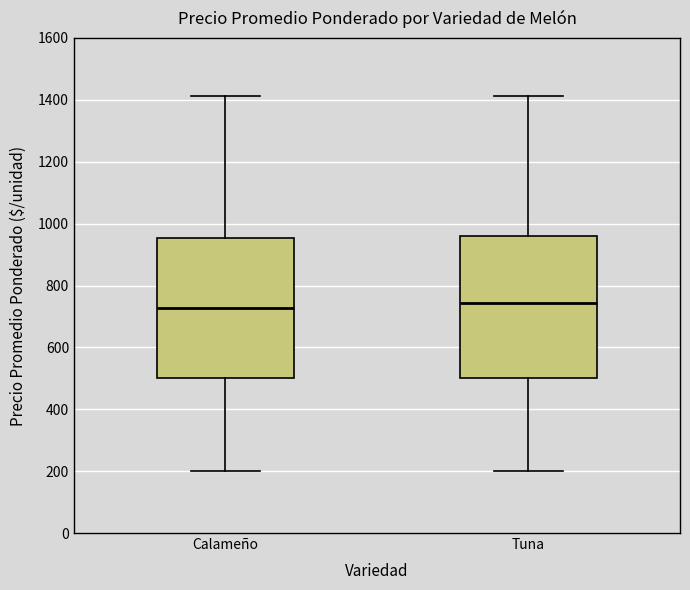

Where does the lower whisker of the box for Calameño end on the y-axis? The values are not printed on the chart, so give them approximately, as read against the axis.

200